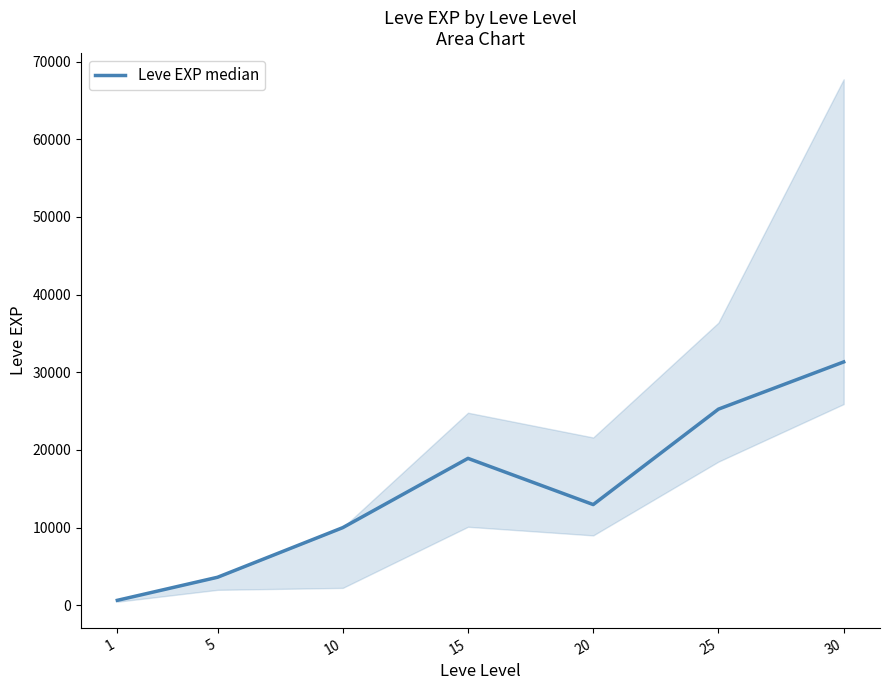

What is the sum of all values?

102670